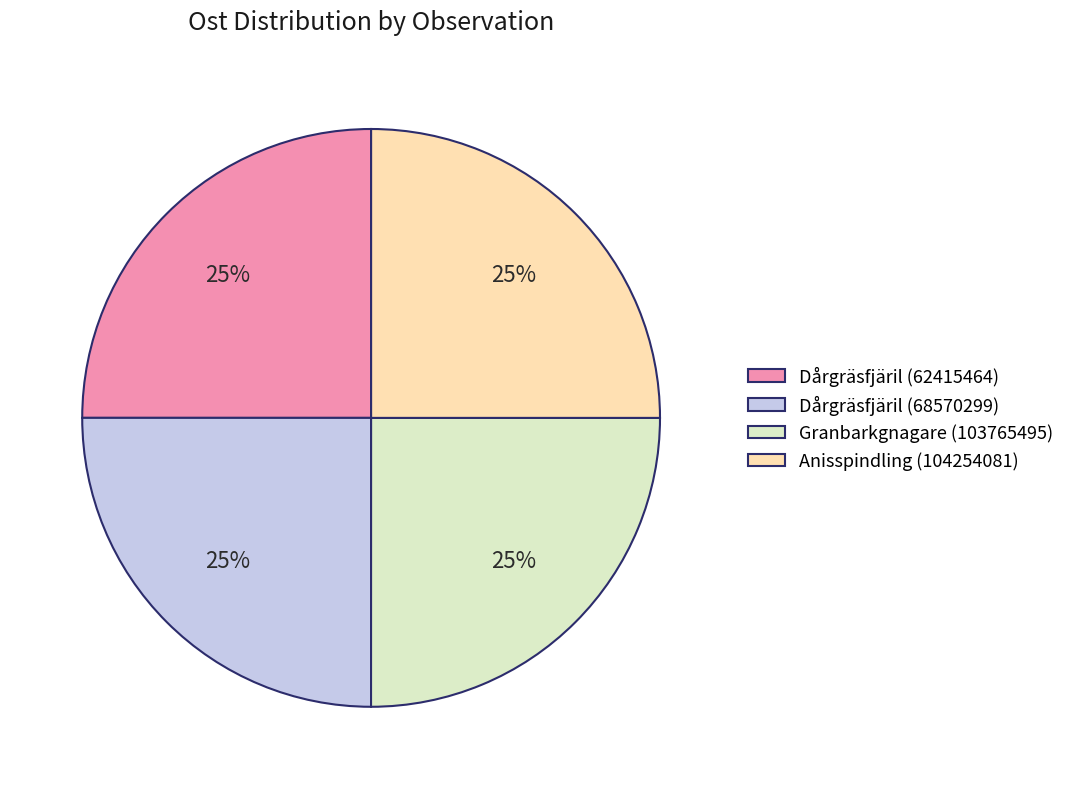

To the nearest percent, what percentage of the pie is Dårgräsfjäril (68570299)?

25%